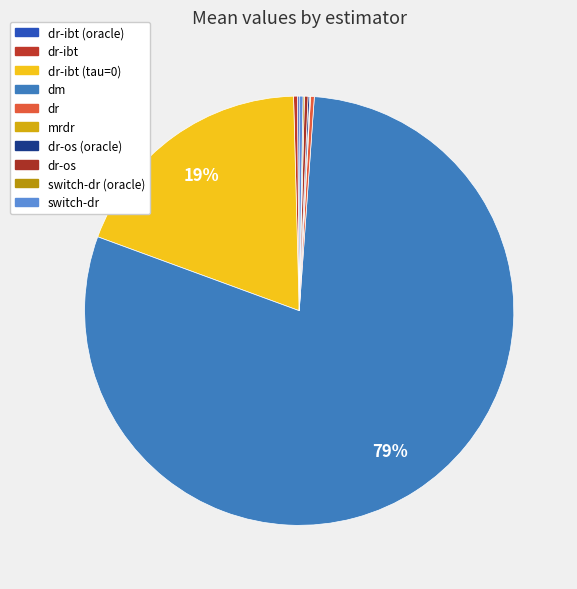

True or false: dr-ibt (tau=0) accounts for 31% of the total.

False